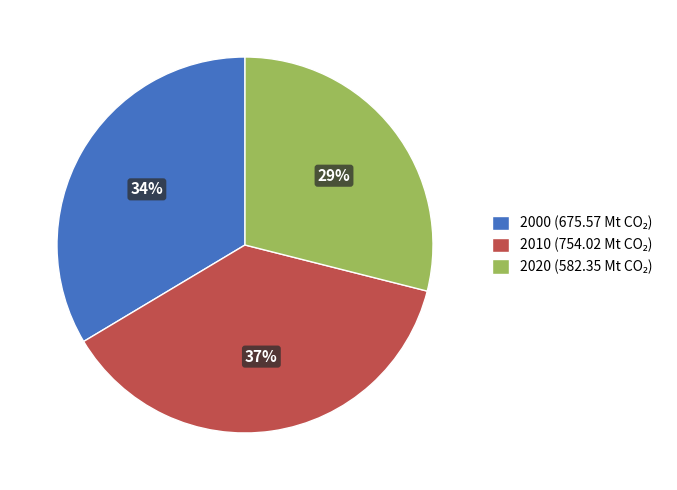

To the nearest percent, what is the average slice percentage?

33%